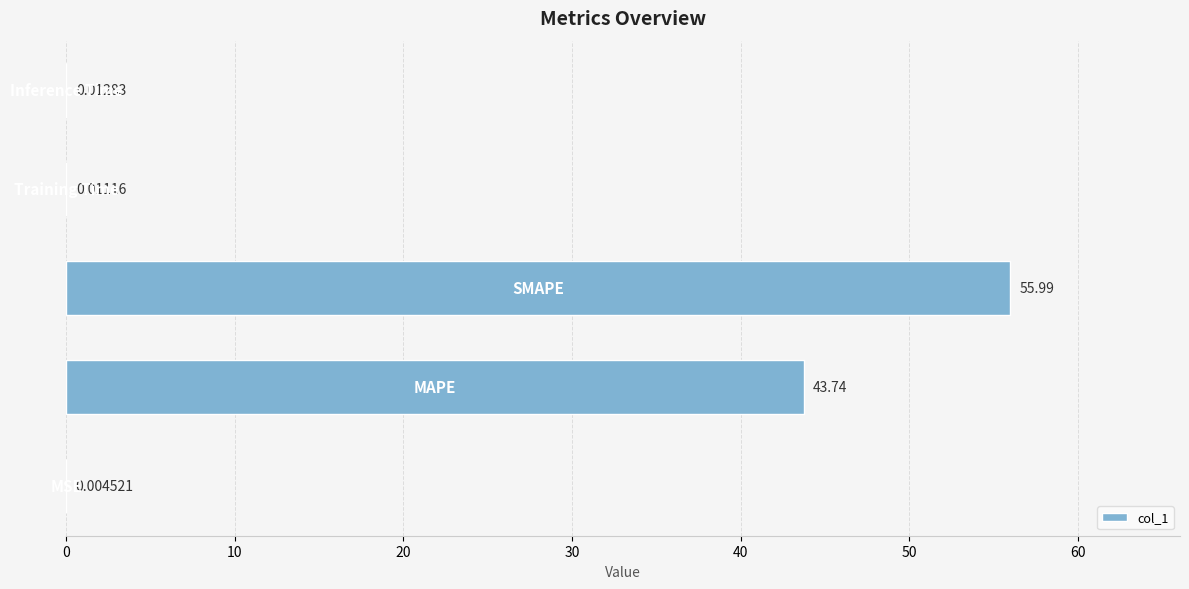

Are the bars horizontal?

Yes